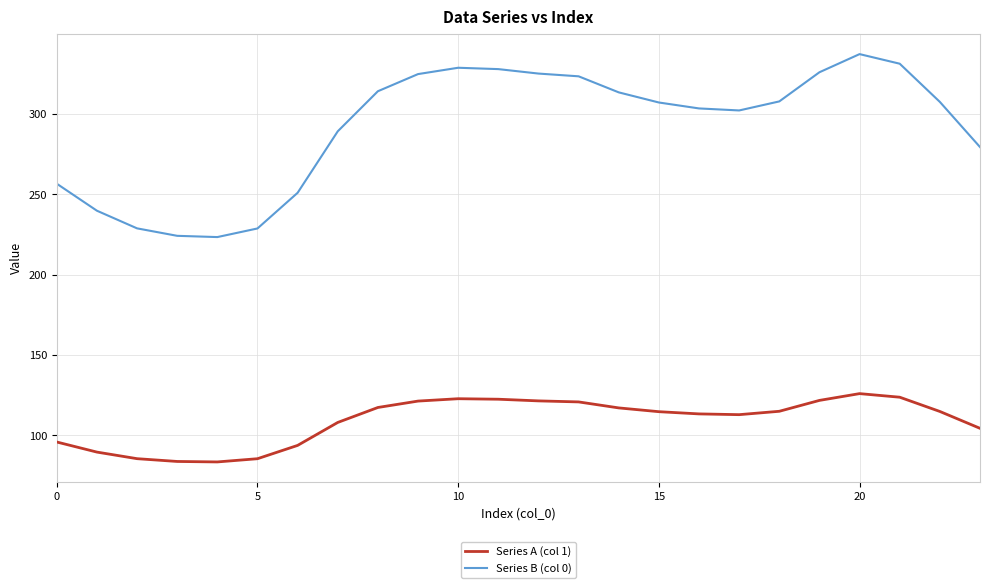

Rank the series by their maximum value, from highest to lowest.

Series B (col 0), Series A (col 1)